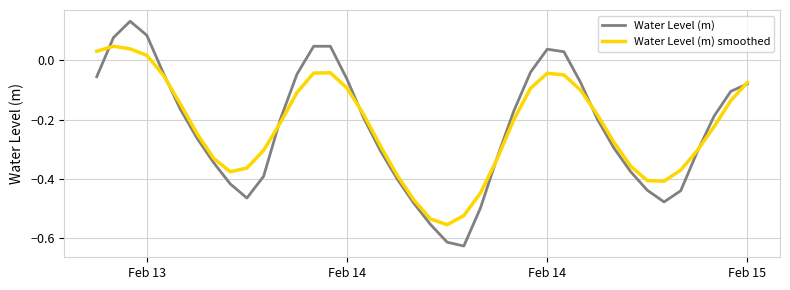

List the series in order of their peak value, lowest first.

Water Level (m) smoothed, Water Level (m)